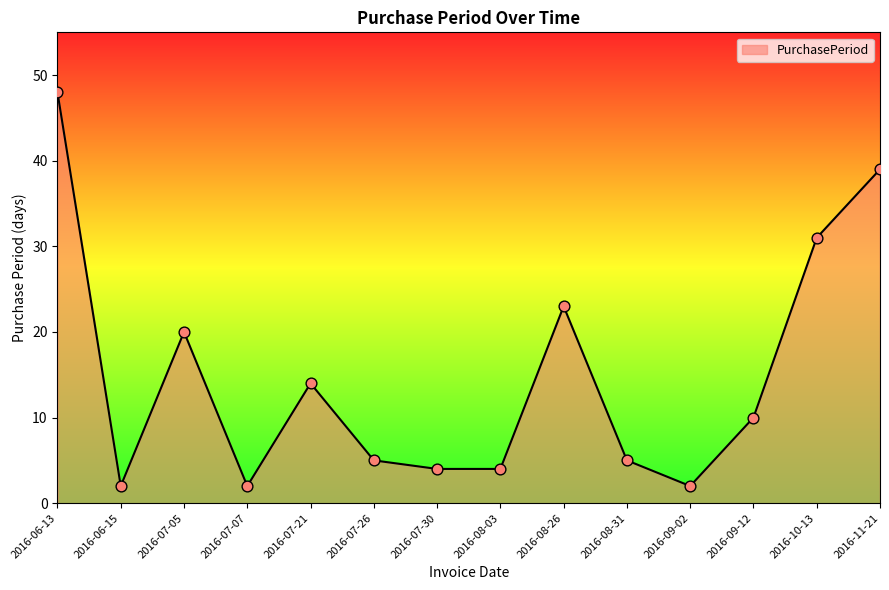

What is the change in value from 2016-06-15 to 2016-10-13?

+29